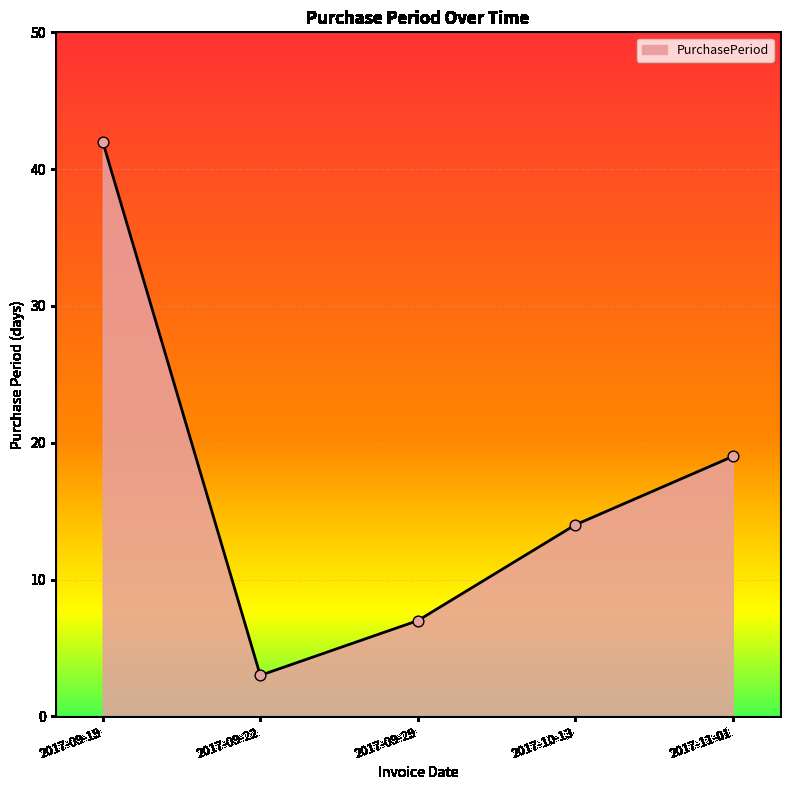

What is the ratio of the value at 2017-09-19 to the value at 2017-09-22?

14.0